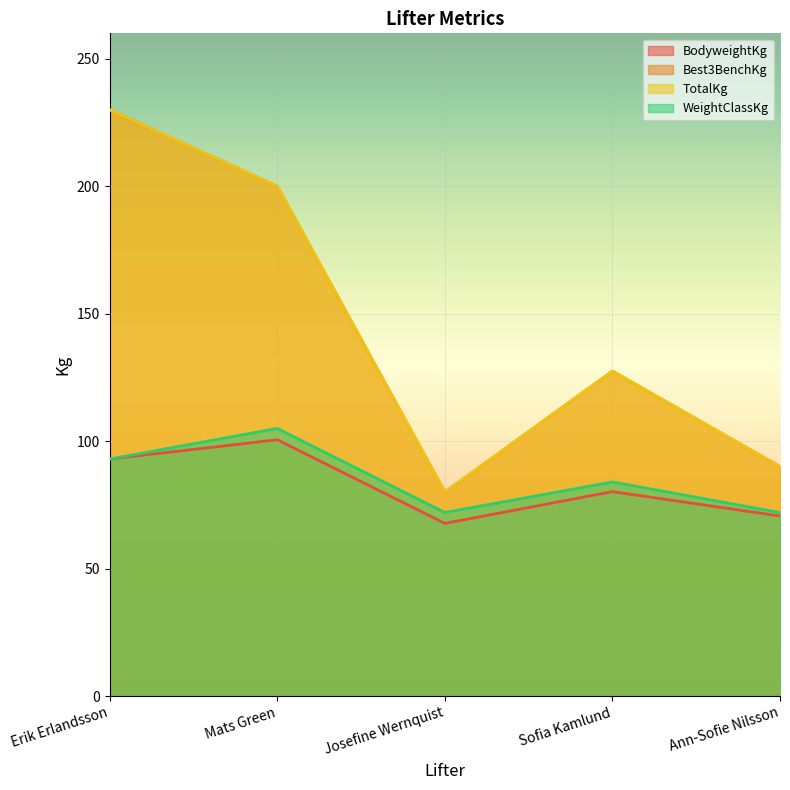

True or false: WeightClassKg and BodyweightKg cross at least once.

False